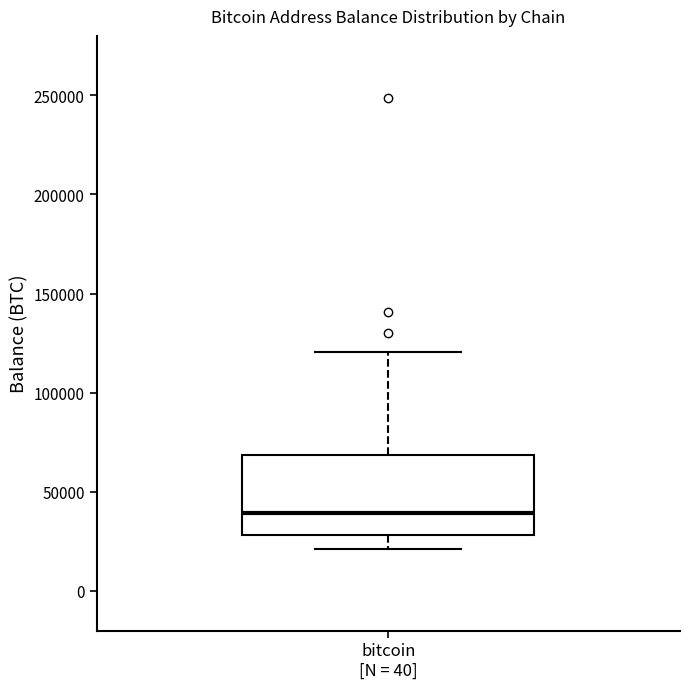

Where does the upper whisker of the box for bitcoin [N = 40] end on the y-axis? The values are not printed on the chart, so give them approximately, as read against the axis.

120000